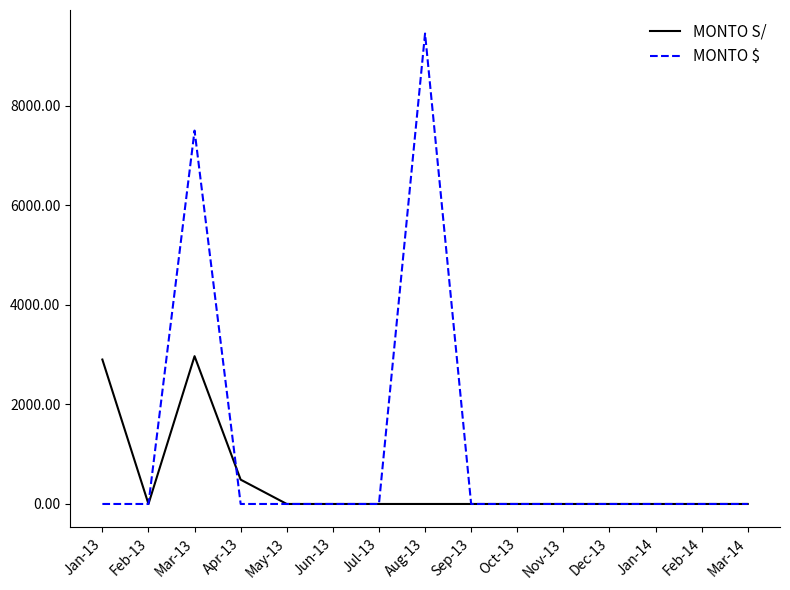

At which category is the sum across all series the highest?

Mar-13